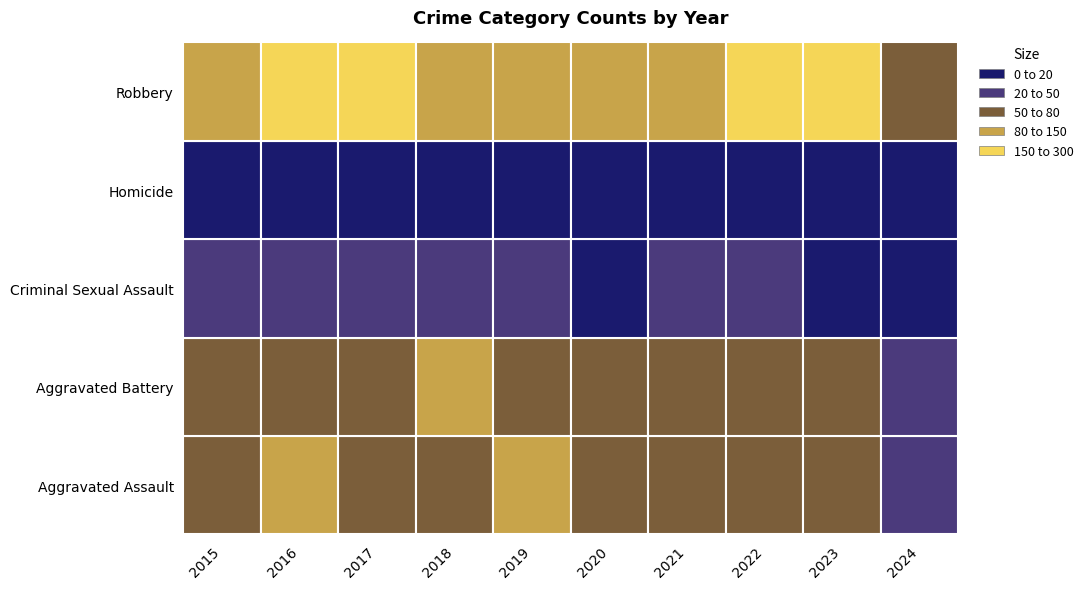

Count the number of data series in this chart.

5